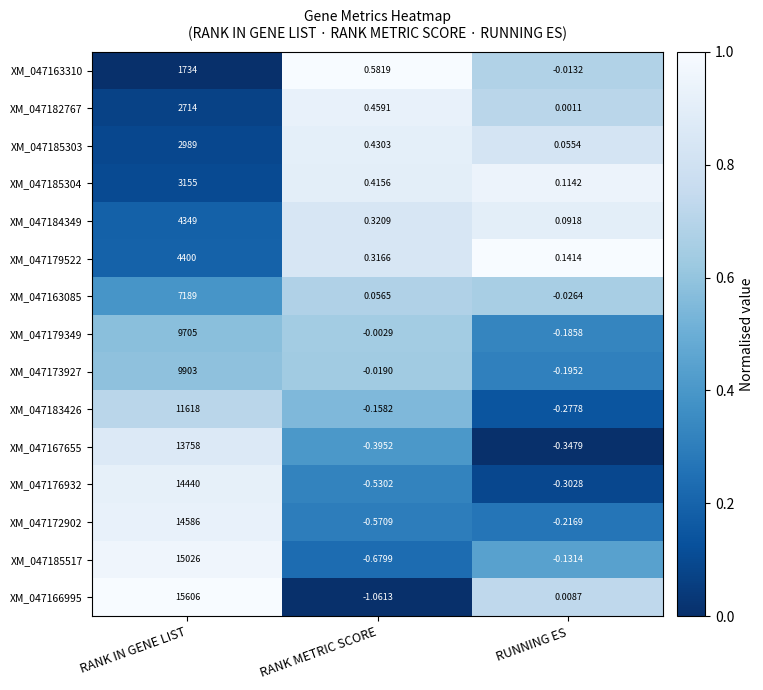

At which category is the sum across all series the highest?

RANK IN GENE LIST